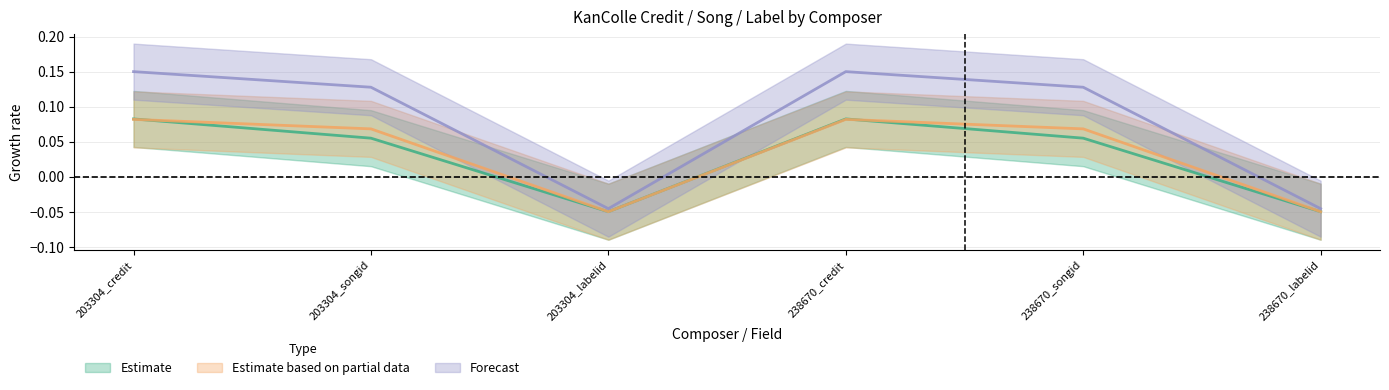

Which category has the highest value across all series?

203304_credit